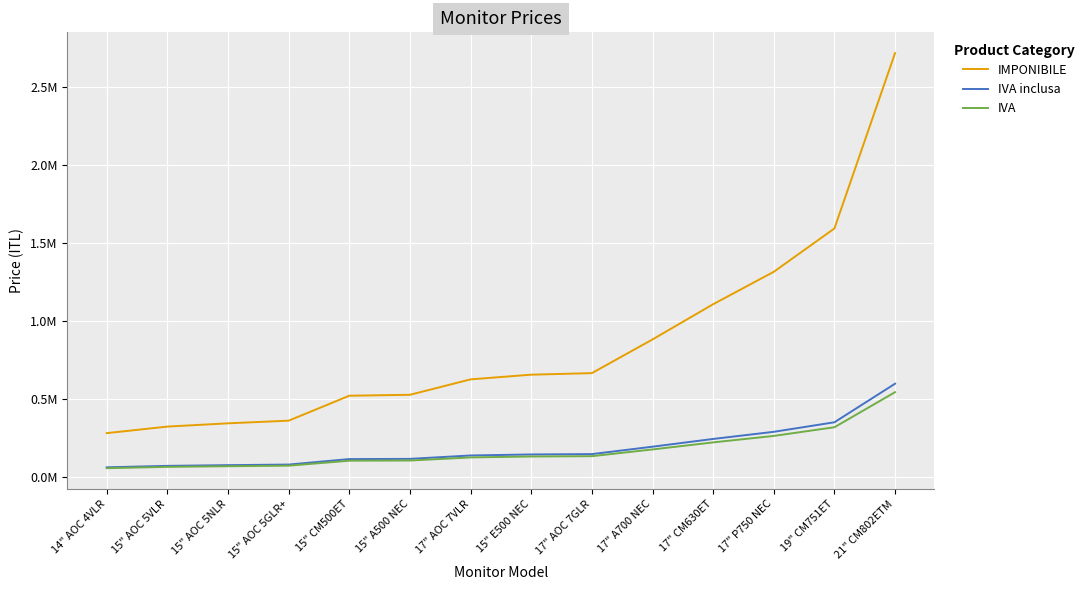

True or false: IMPONIBILE has more than 2 interior local peaks.

False